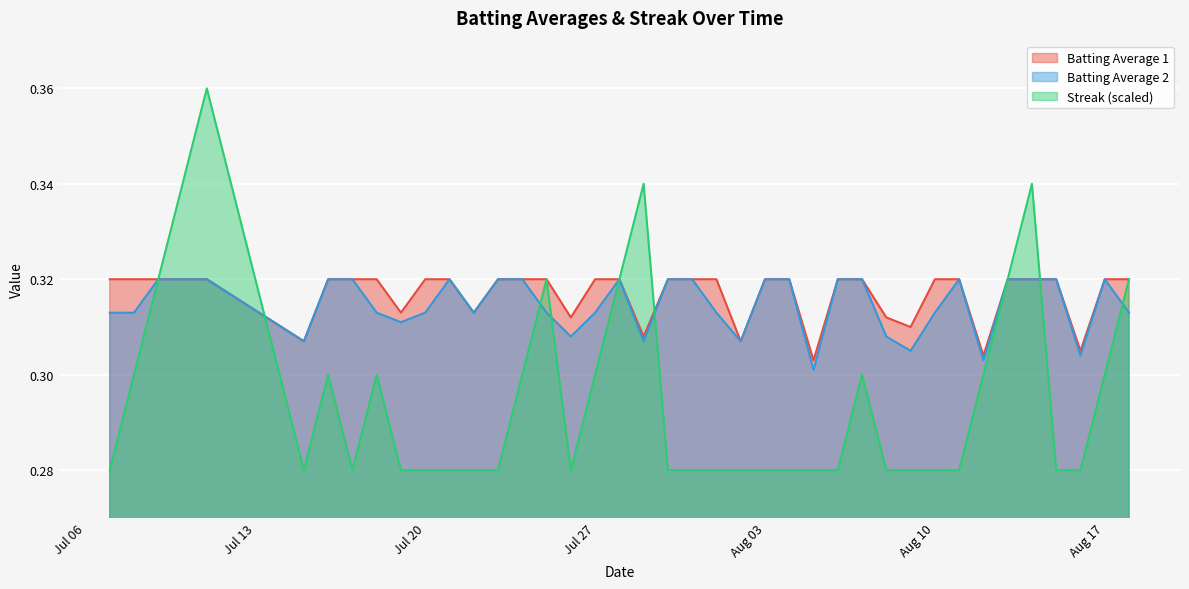

List the series in order of their peak value, lowest first.

Batting Average 1, Batting Average 2, Streak